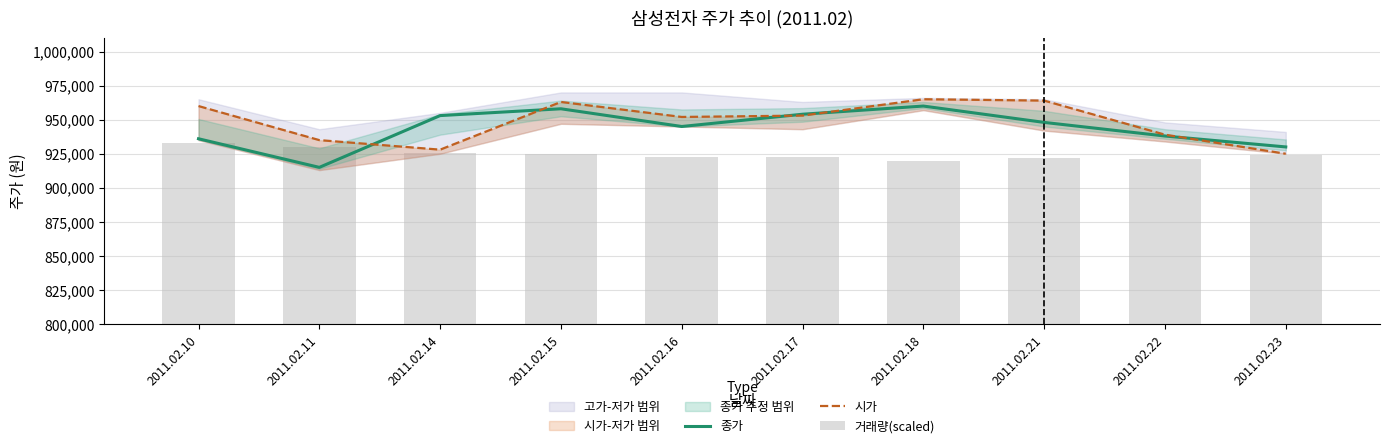

What is the lowest value of the 종가 series?

915000